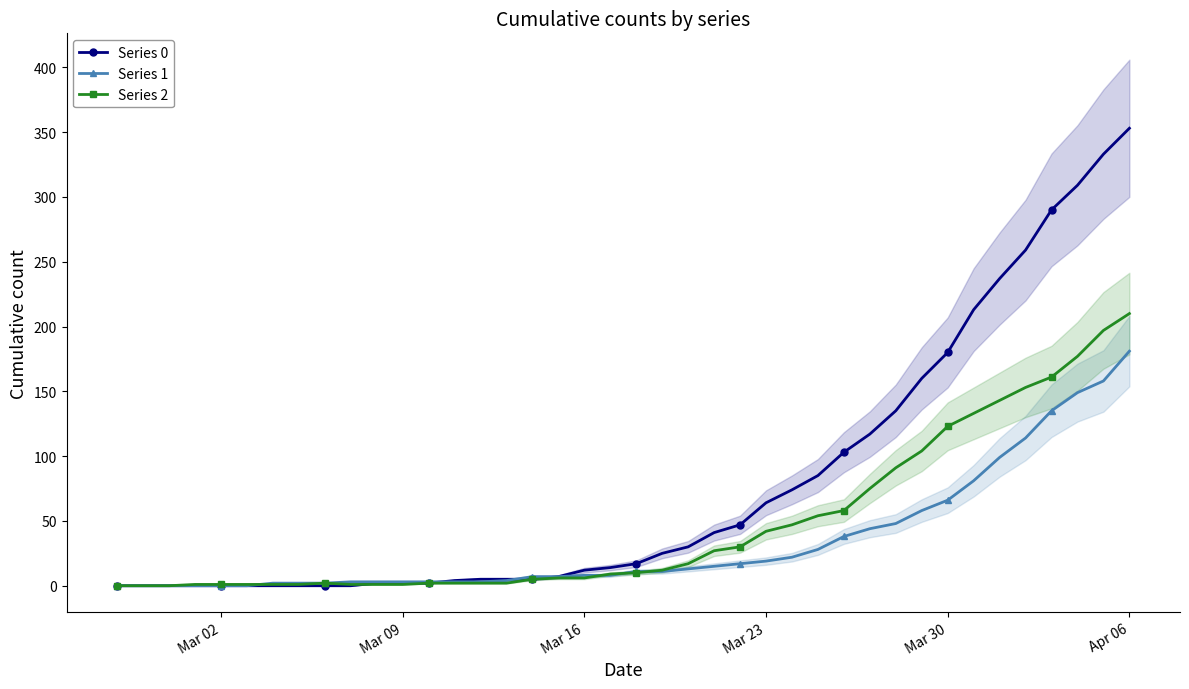

At which label does Series 0 reach its peak?

Apr 06